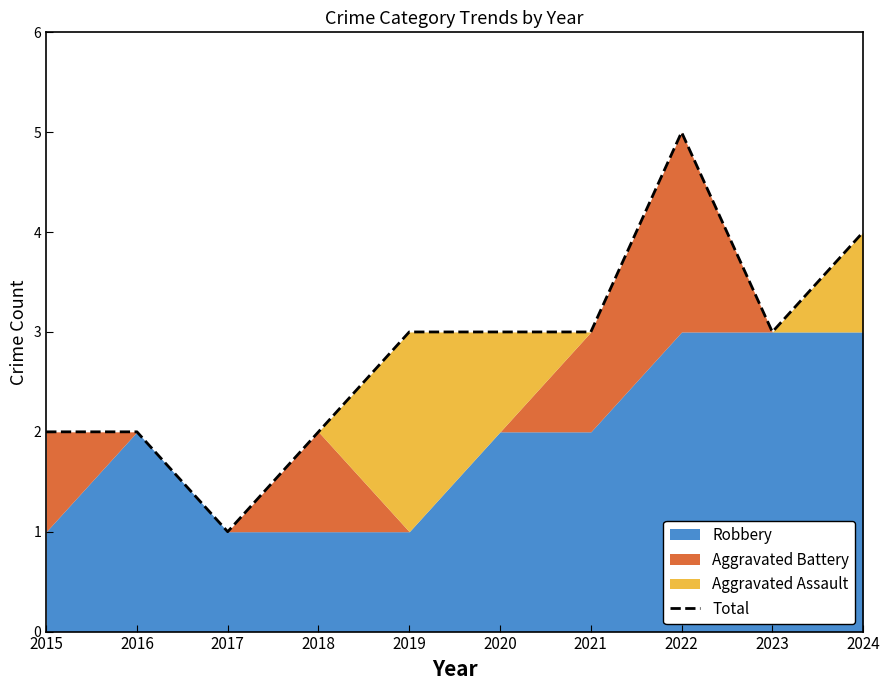

At which category does the chart reach its minimum across all series?

2017